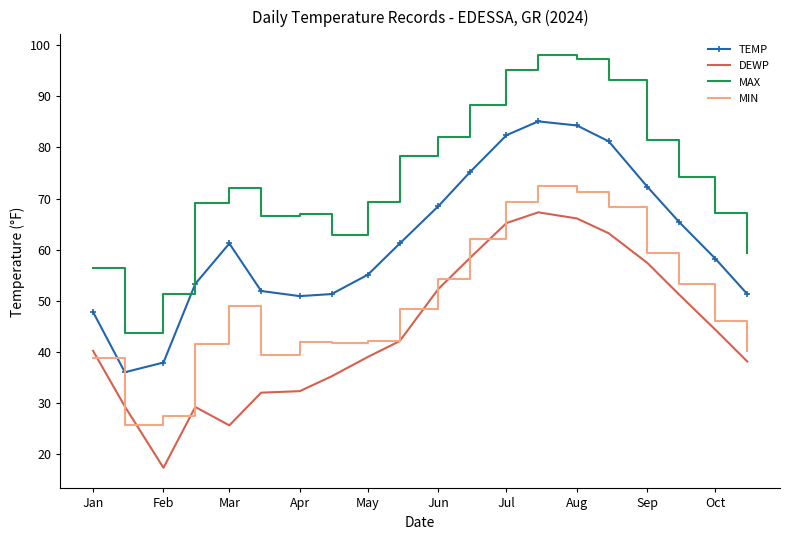

Which series has the largest total across all categories?

MAX